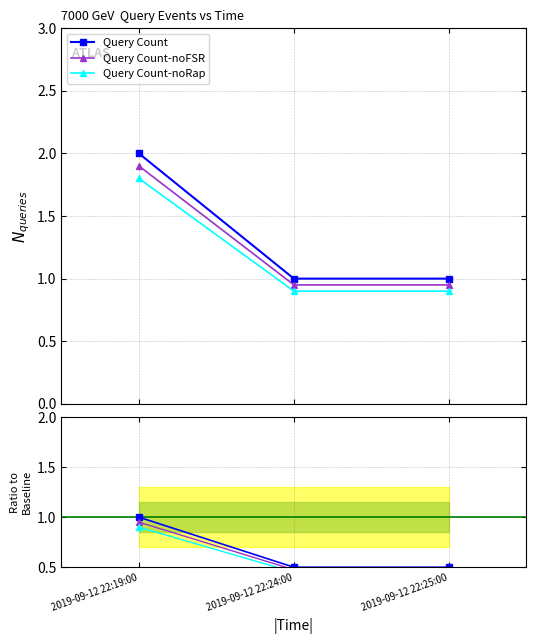

At how many categories does at least one series exceed 0?

3